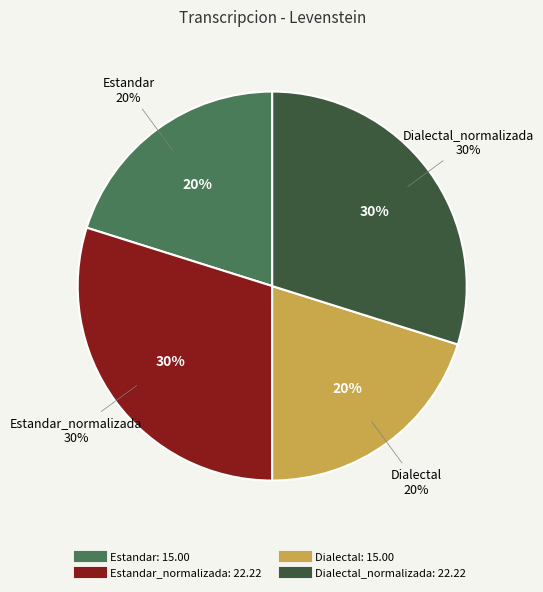

Combined, do Dialectal and Estandar_normalizada account for over 50%?

No